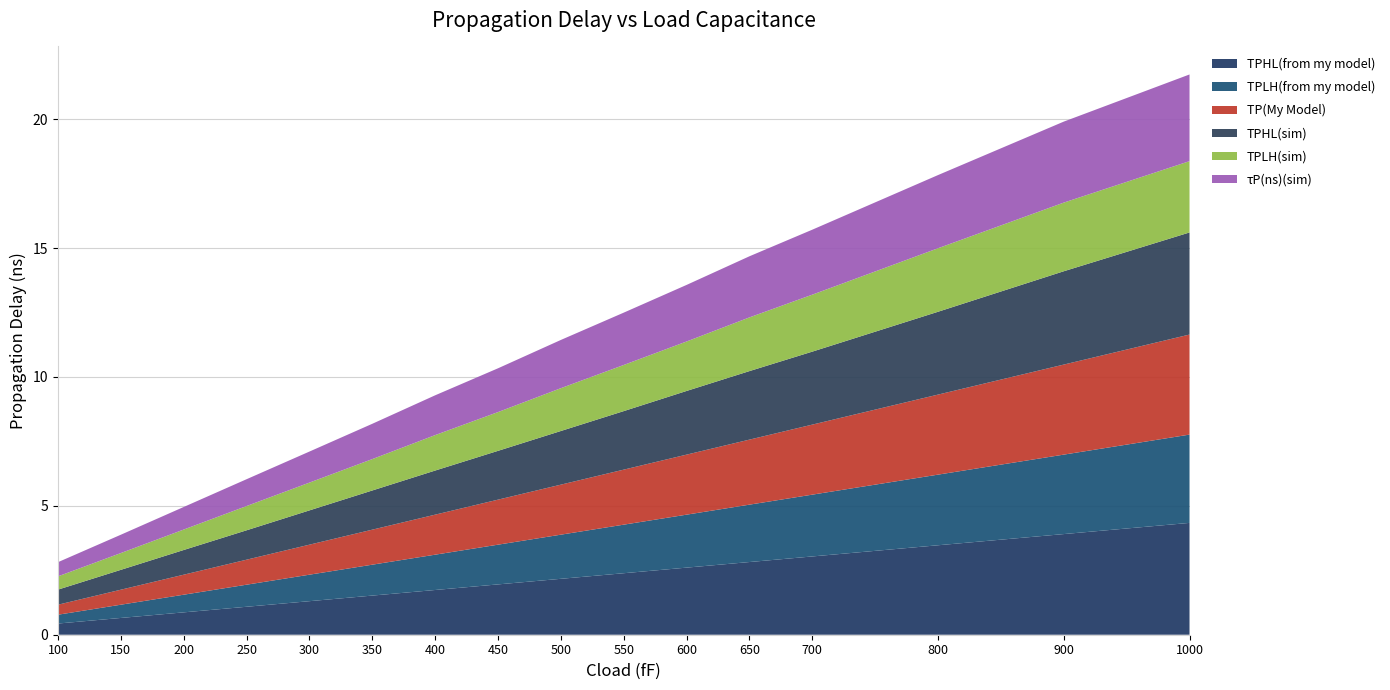

Reading left to right, list all the values displayed in this chart.

TPHL(from my model): 0.4	0.7	0.9	1.1	1.3	1.5	1.7	2.0	2.2	2.4	2.6	2.8	3.0	3.5	3.9	4.3
TPLH(from my model): 0.3	0.5	0.7	0.9	1.0	1.2	1.4	1.5	1.7	1.9	2.1	2.2	2.4	2.7	3.1	3.4
TP(My Model): 0.4	0.6	0.8	1.0	1.2	1.4	1.6	1.7	1.9	2.1	2.3	2.5	2.7	3.1	3.5	3.9
TPHL(sim): 0.6	0.8	1.0	1.1	1.3	1.5	1.7	1.9	2.1	2.3	2.5	2.7	2.8	3.2	3.6	4.0
TPLH(sim): 0.5	0.7	0.8	0.9	1.1	1.2	1.4	1.5	1.7	1.8	1.9	2.1	2.2	2.5	2.7	2.8
τP(ns)(sim): 0.6	0.7	0.9	1.0	1.2	1.4	1.5	1.7	1.9	2.0	2.2	2.4	2.5	2.8	3.1	3.4